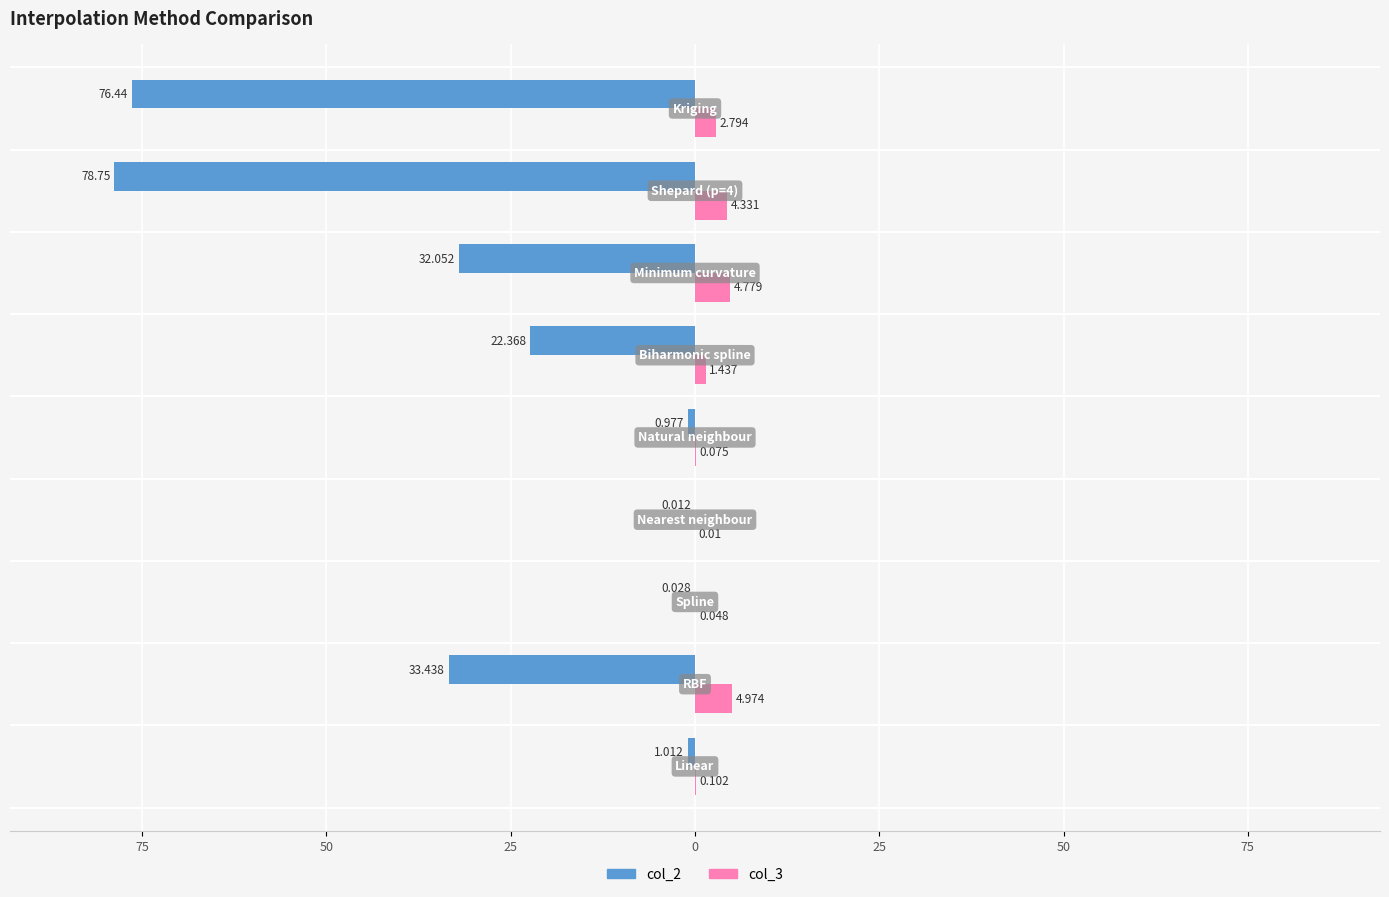

What are all the series names shown in the legend?

col_2, col_3